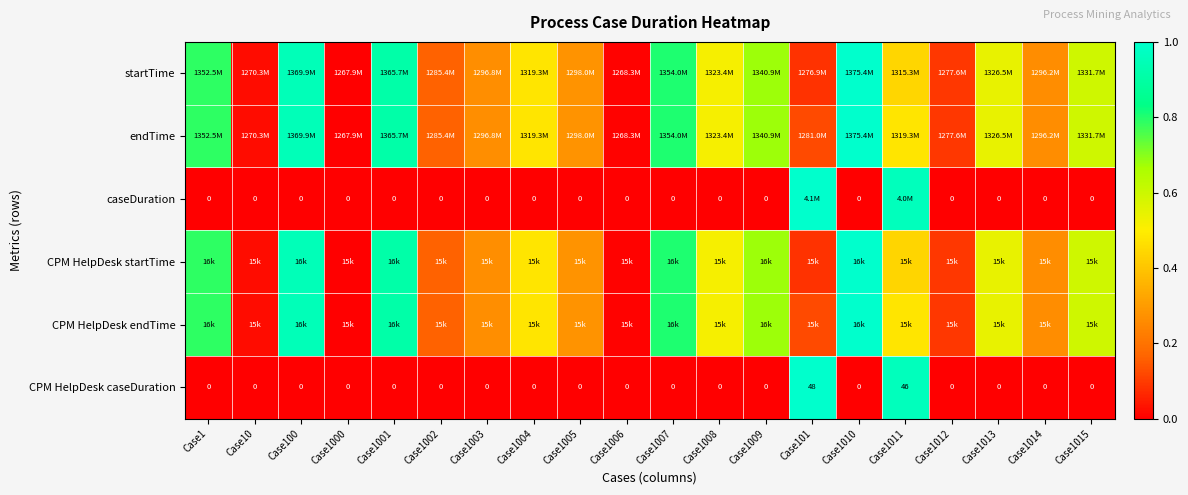

Which category has the highest value in the CPM HelpDesk startTime series?

Case1010